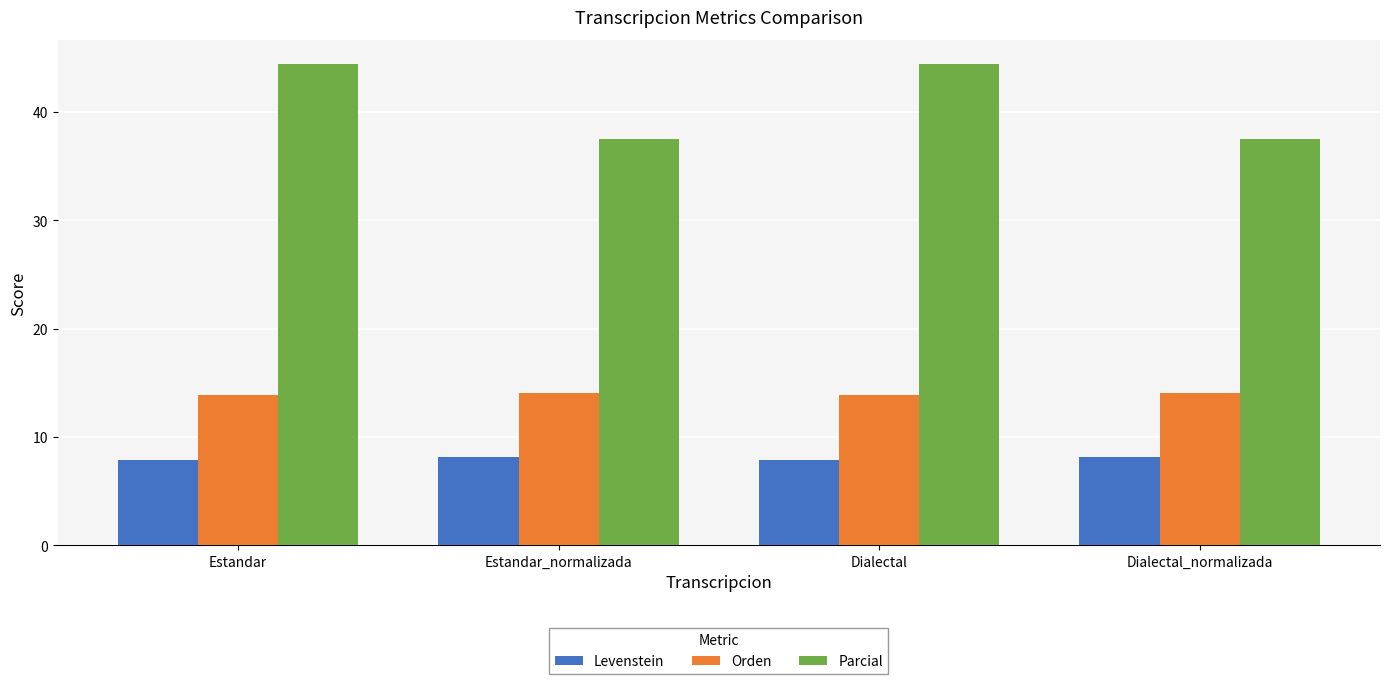

Reading right to left, extract all data points from this chart.

Levenstein: 8.1	7.9	8.1	7.9
Orden: 14.1	13.9	14.1	13.9
Parcial: 37.5	44.4	37.5	44.4